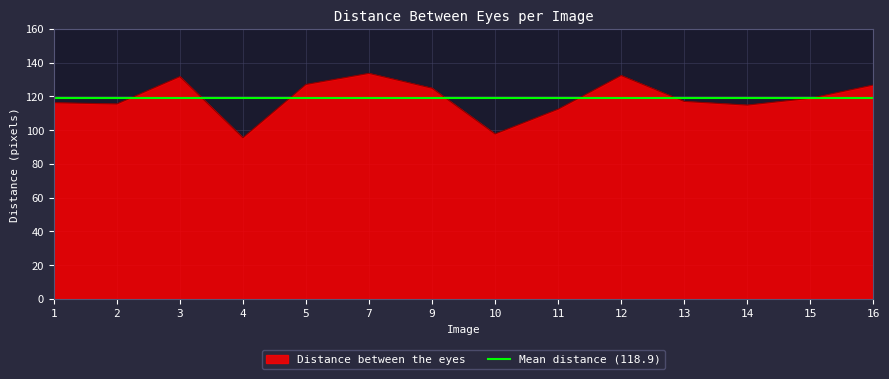

Where is the first local minimum?

2